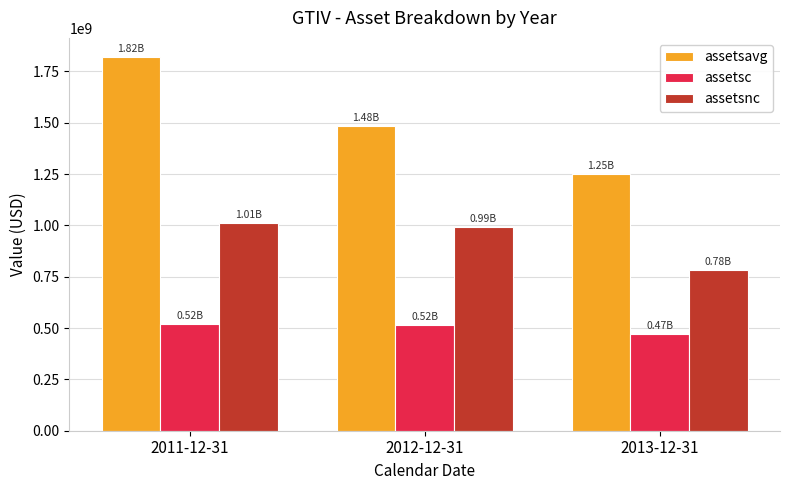

How many data points does each series have?

3